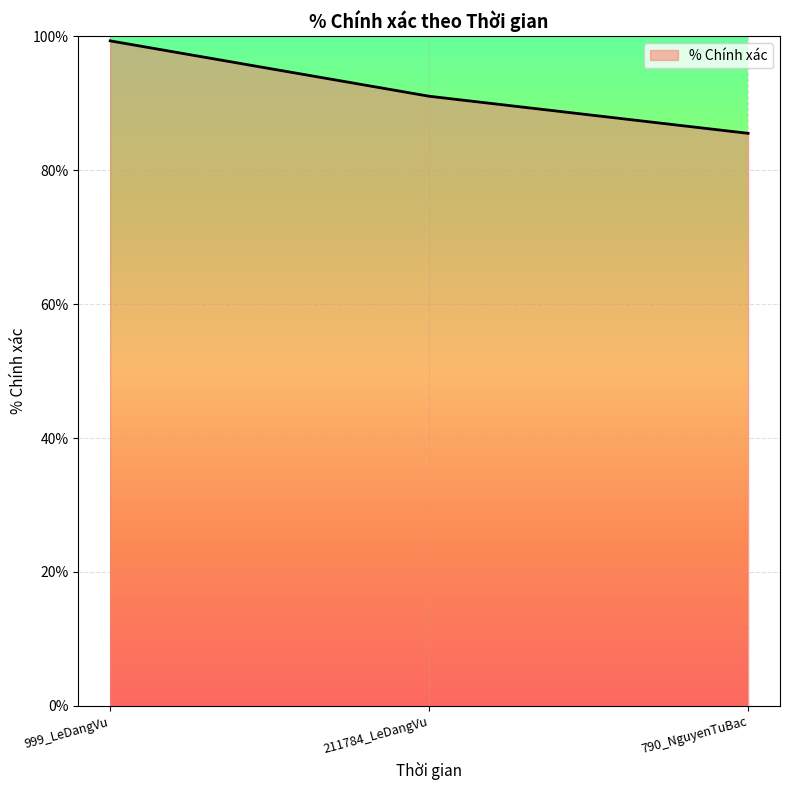

Does the chart display data point markers on the line(s)?

No